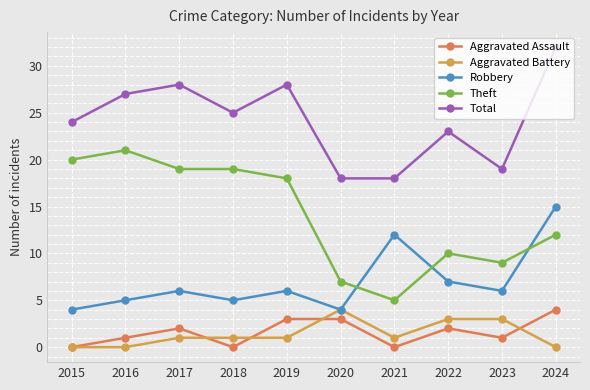

How many interior local valleys does the Aggravated Assault series have?

3